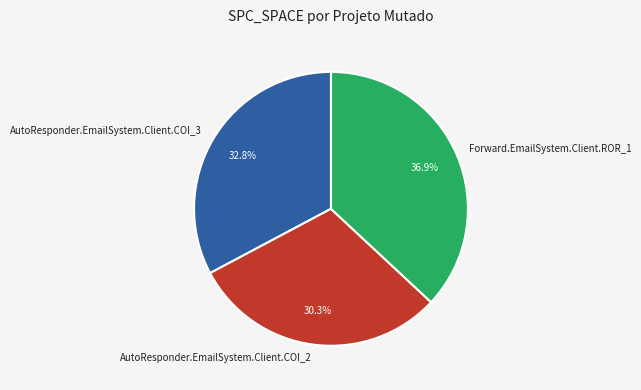

How many segments does this pie chart have?

3